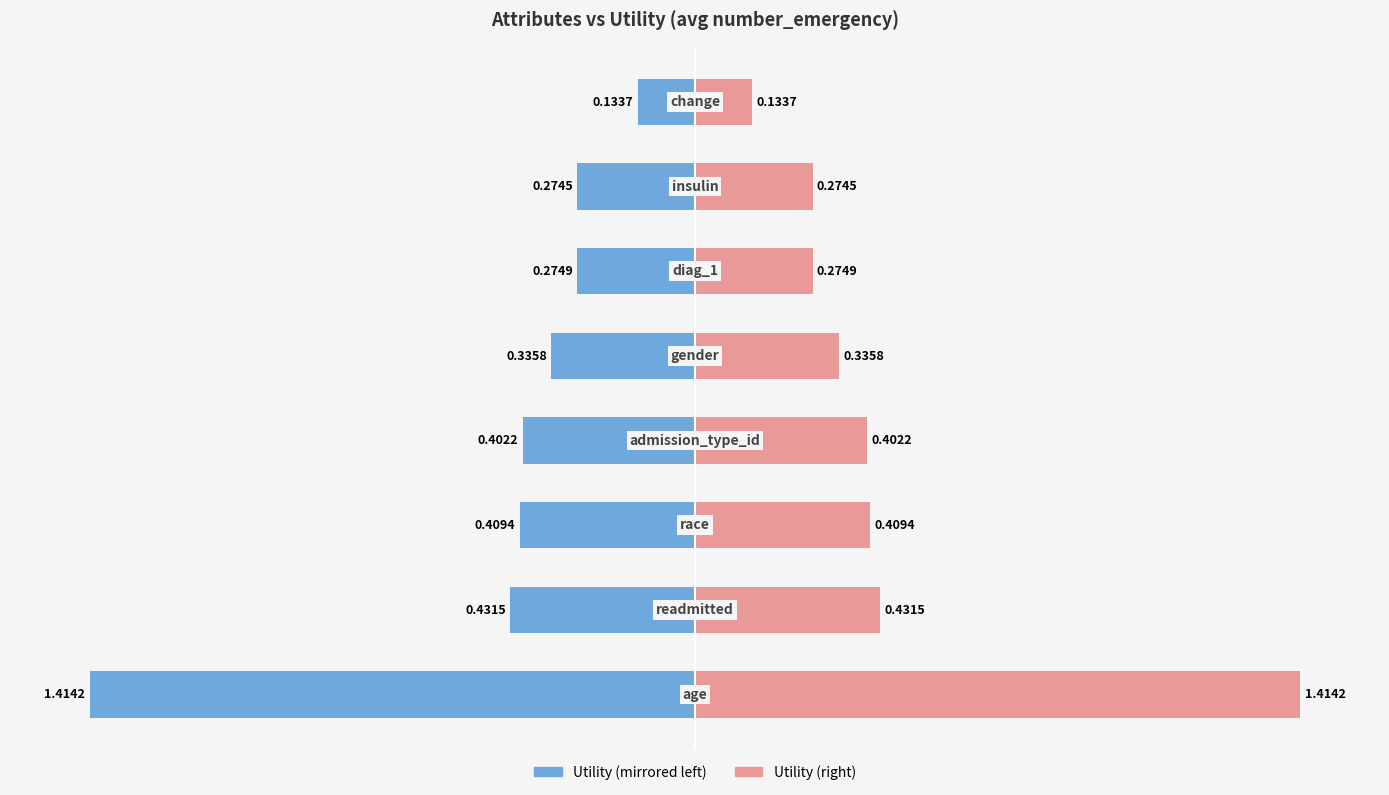

At how many categories does at least one series exceed 0?

8